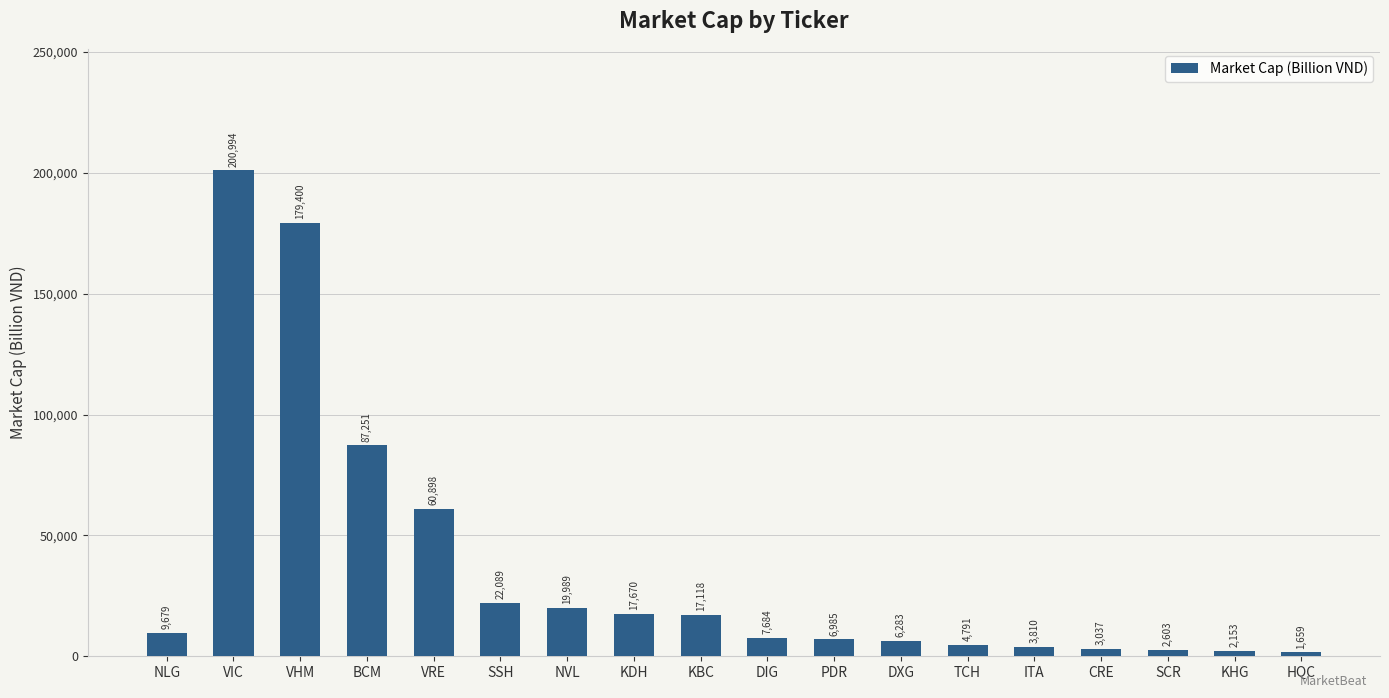

Reading left to right, transcribe all the data shown in this chart.

NLG=9679	VIC=200994	VHM=179400	BCM=87251	VRE=60898	SSH=22089	NVL=19989	KDH=17670	KBC=17118	DIG=7684	PDR=6985	DXG=6283	TCH=4791	ITA=3810	CRE=3037	SCR=2603	KHG=2153	HQC=1659